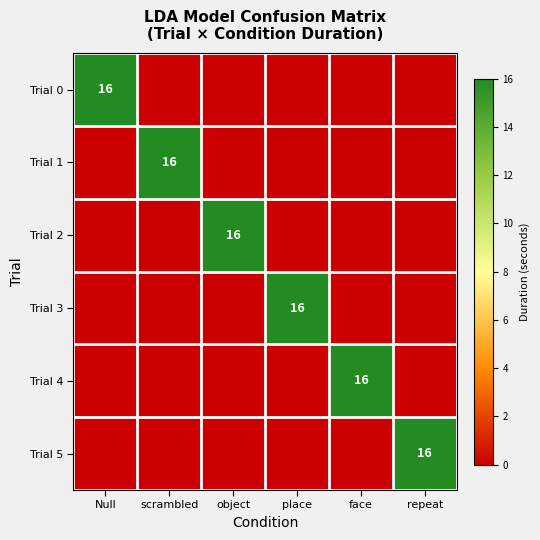

The value of Trial 4 at face is 16. True or false?

True